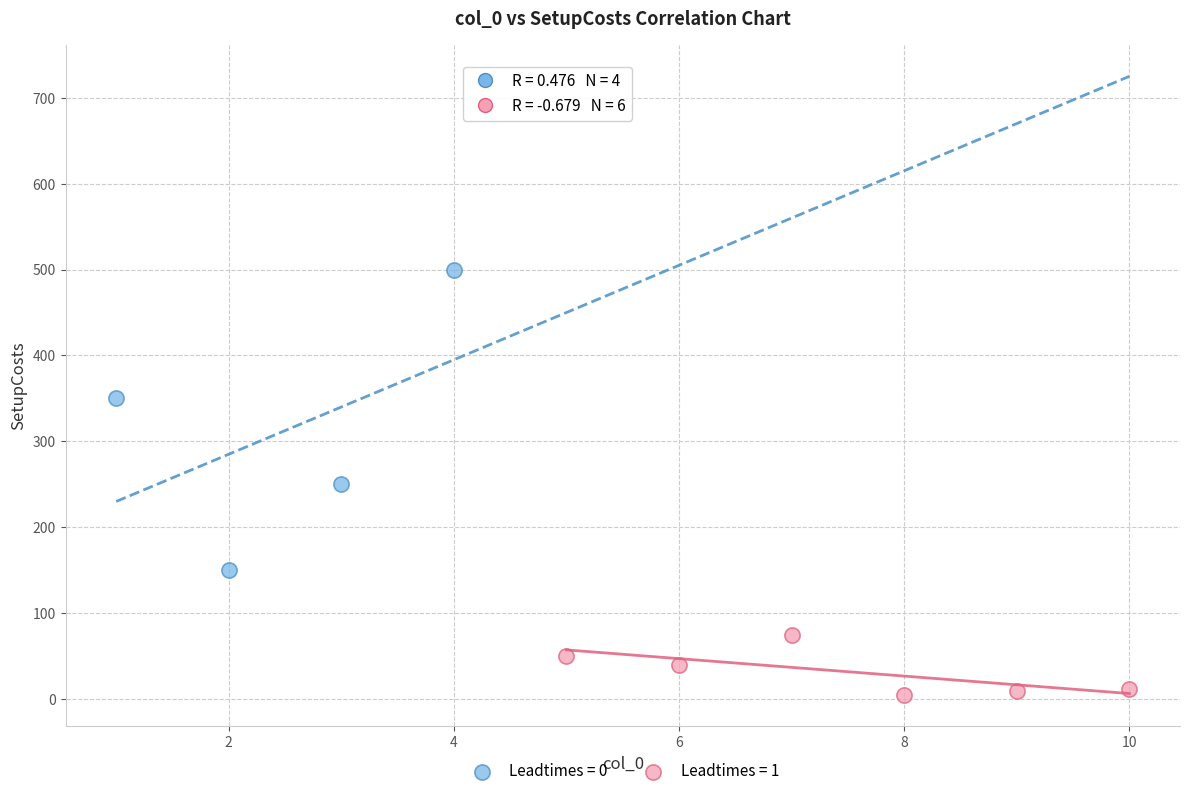

What are all the series names shown in the legend?

Leadtimes = 0, Leadtimes = 1